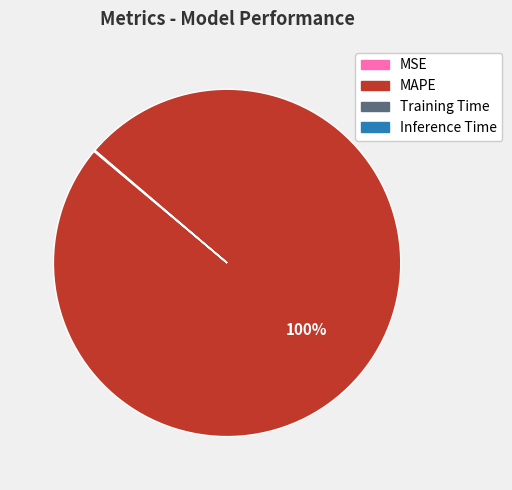

To the nearest percent, what is the difference between the largest and smallest slice percentages?

100%